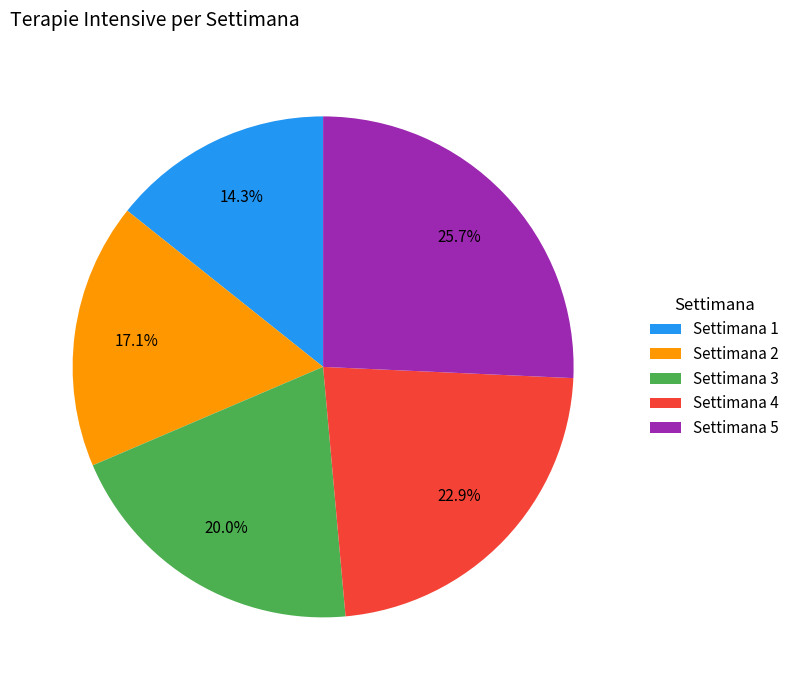

Which category has the smallest portion of the pie?

Settimana 1